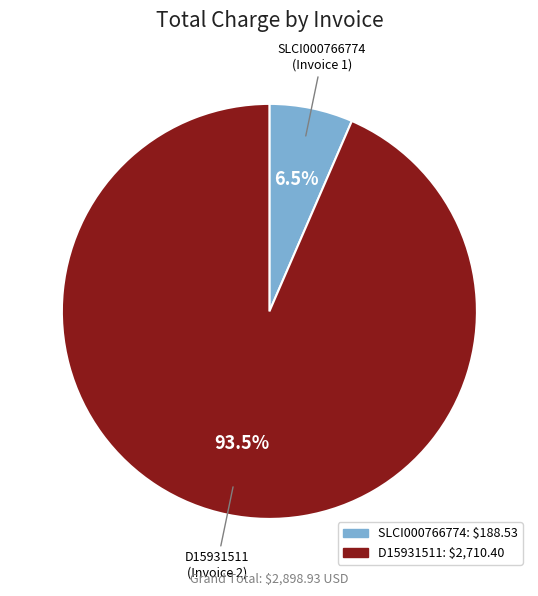

Is it true that SLCI000766774 is 1% of the pie?

False